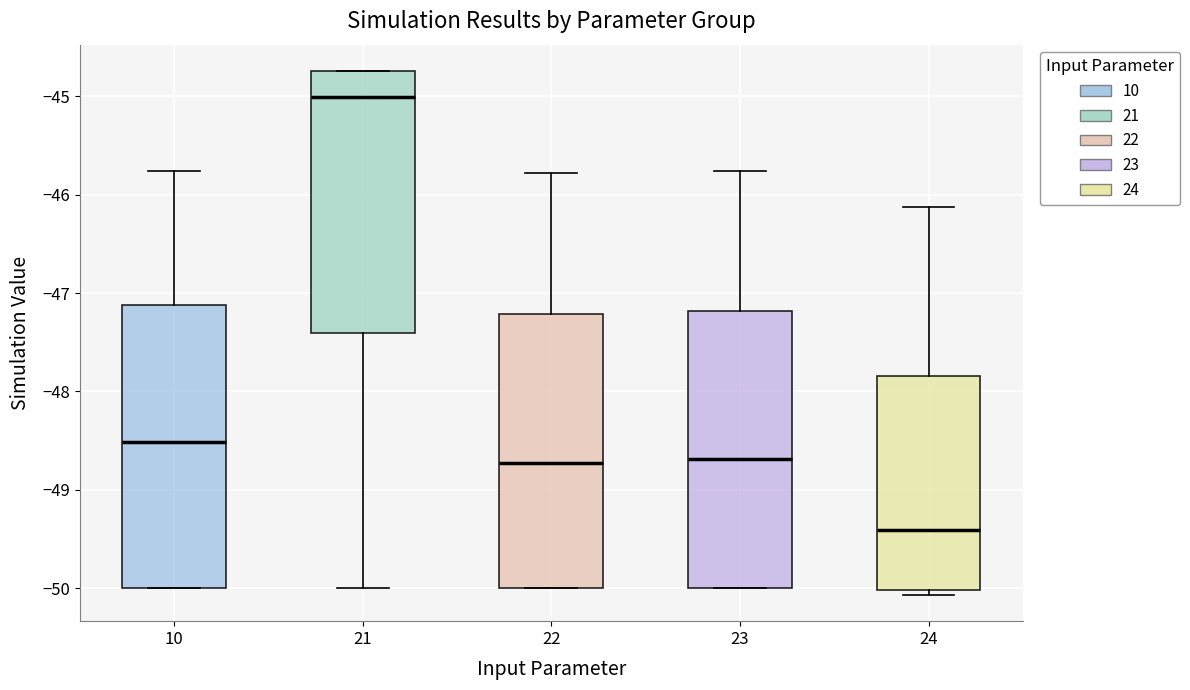

Reading left to right, transcribe this box plot: for each box, give where its median line is, the range the box spans, and where its two whiskers end, as read against the y-axis. The values are not printed on the chart, so give them approximately, as read against the axis.

10: median -48.5, box -50.0 to -47.1, whiskers -50.0 to -45.8
21: median -45.0, box -47.4 to -44.7, whiskers -50.0 to -44.7
22: median -48.7, box -50.0 to -47.2, whiskers -50.0 to -45.8
23: median -48.7, box -50.0 to -47.2, whiskers -50.0 to -45.8
24: median -49.4, box -50.0 to -47.8, whiskers -50.1 to -46.1